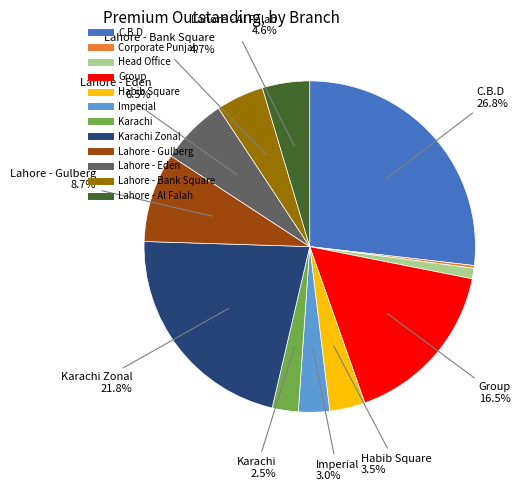

Is there any slice that represents more than half of the pie?

No